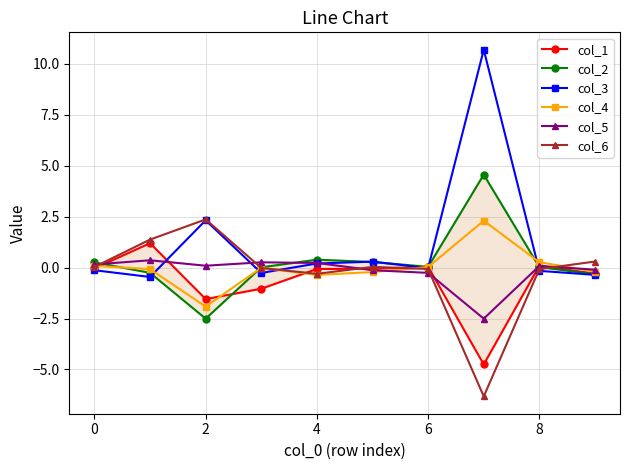

True or false: col_5 has more than 2 points higher than both neighbors.

True